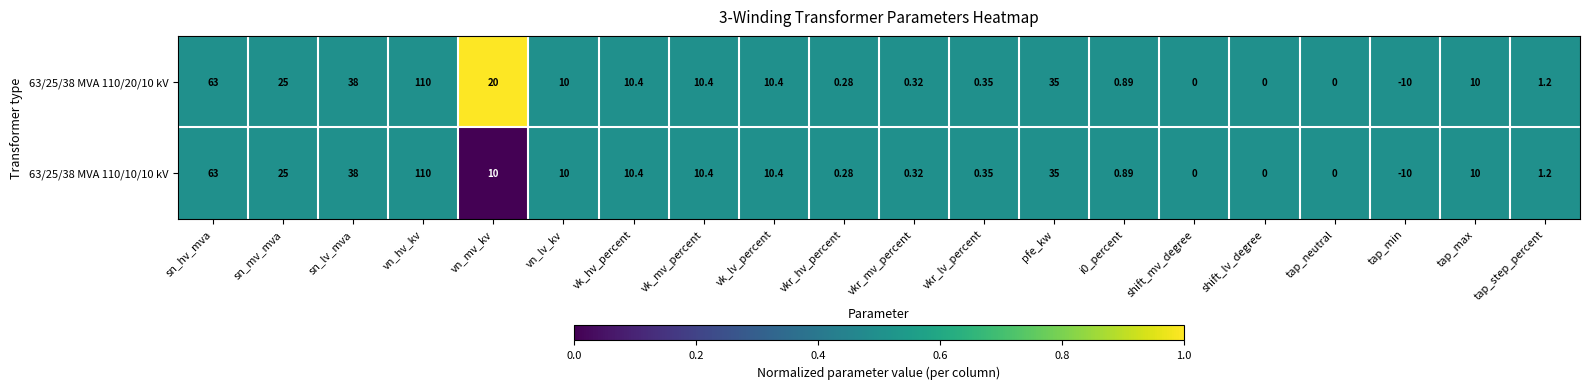

Which category has the highest value across all series?

vn_hv_kv